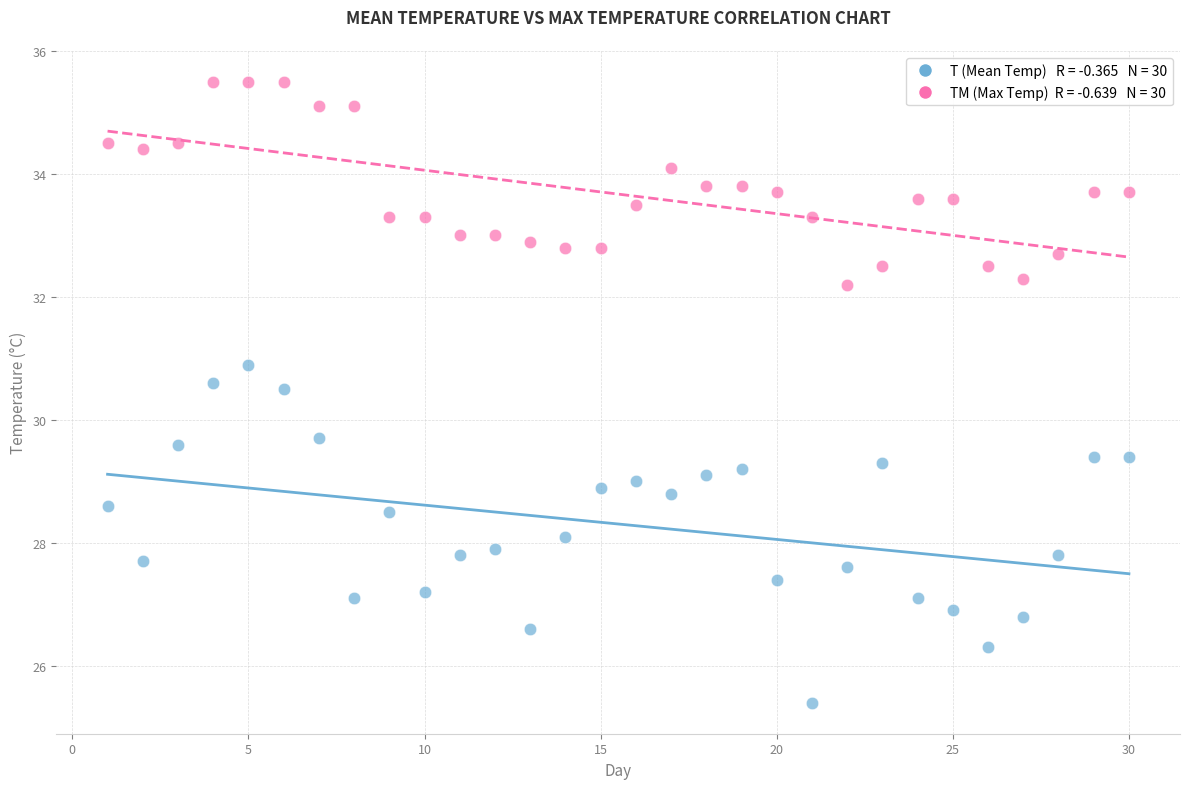

Across all data points, what is the range of Y values (max minus min)?

10.1